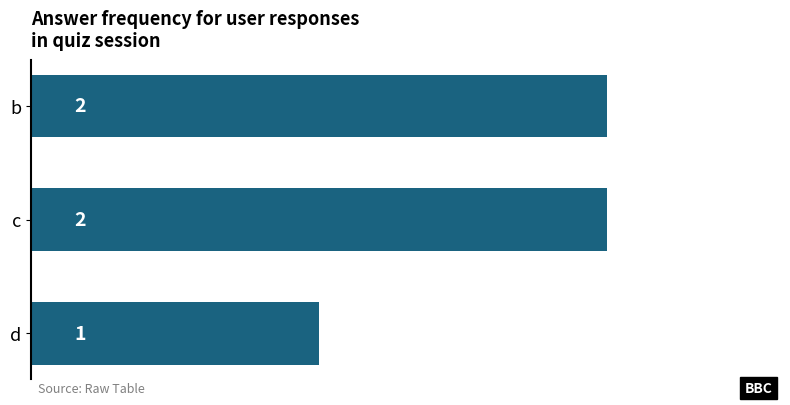

Is it true that the value at c is 2?

True